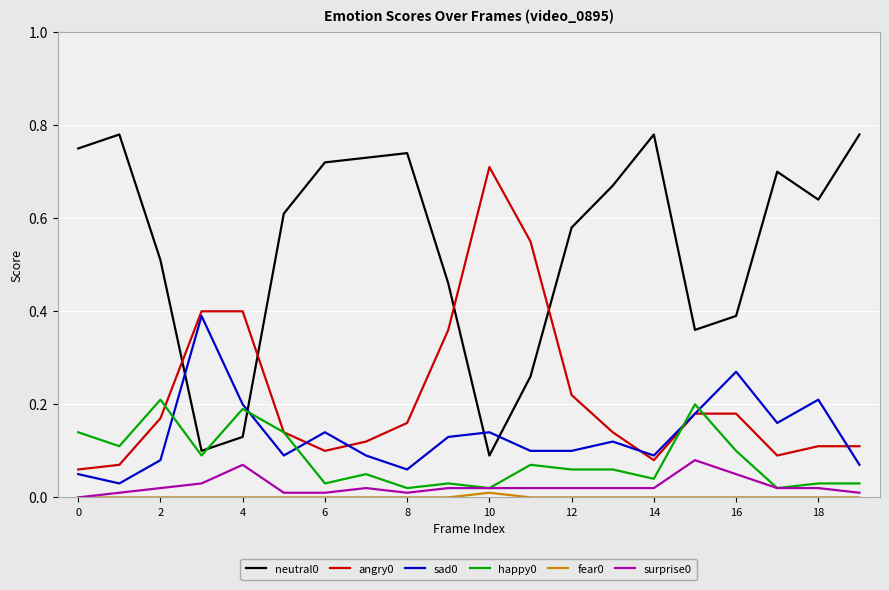

True or false: fear0 and angry0 intersect in this chart.

False